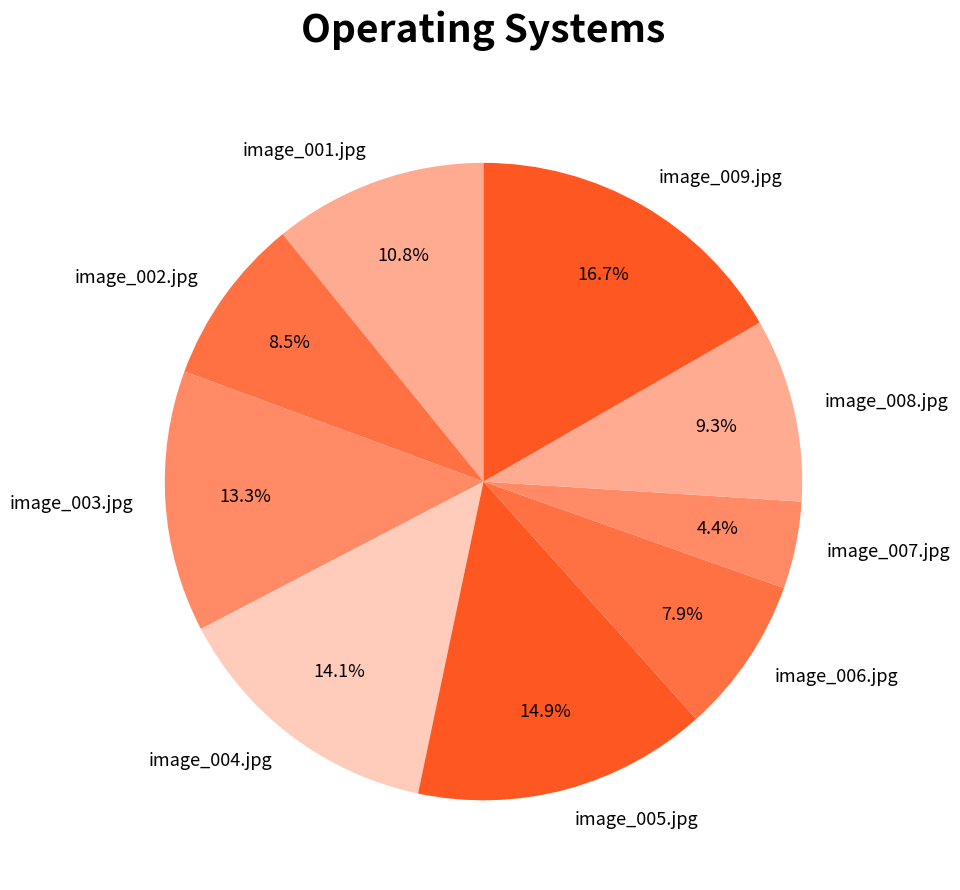

Is it true that image_007.jpg is 11% of the pie?

False